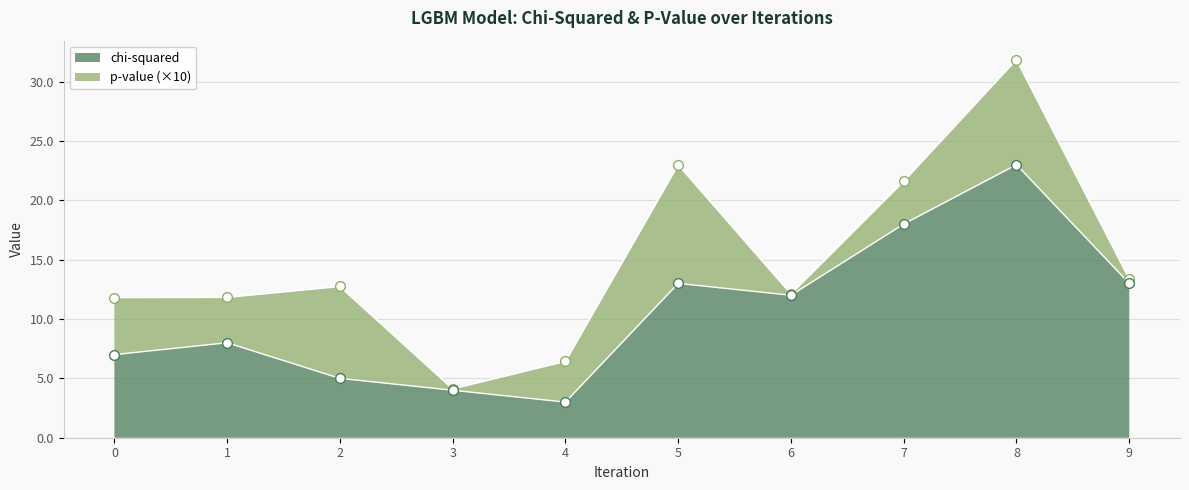

The value at 7 is 31. True or false?

False